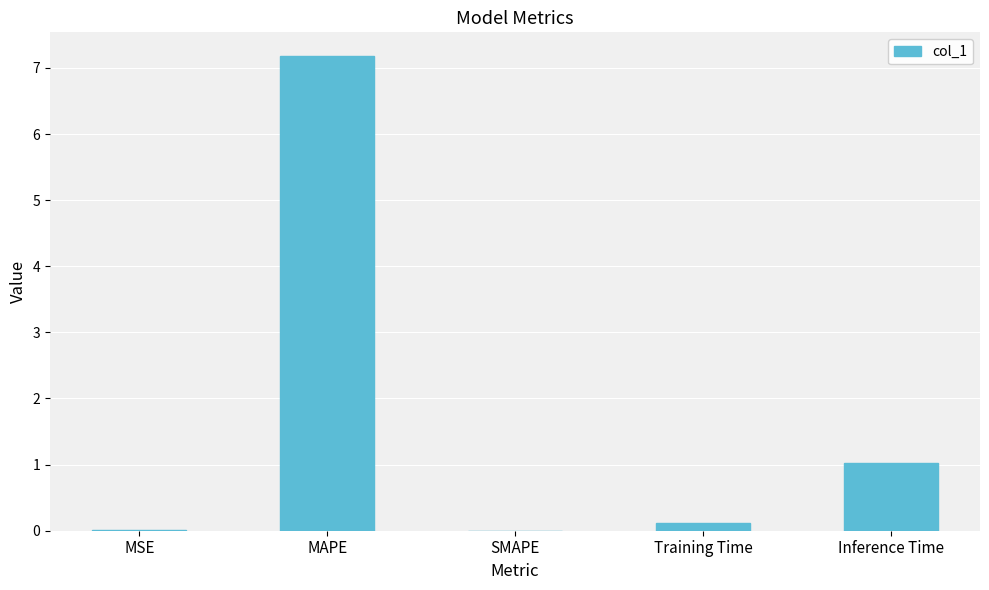

Which label corresponds to the largest value in the chart?

MAPE